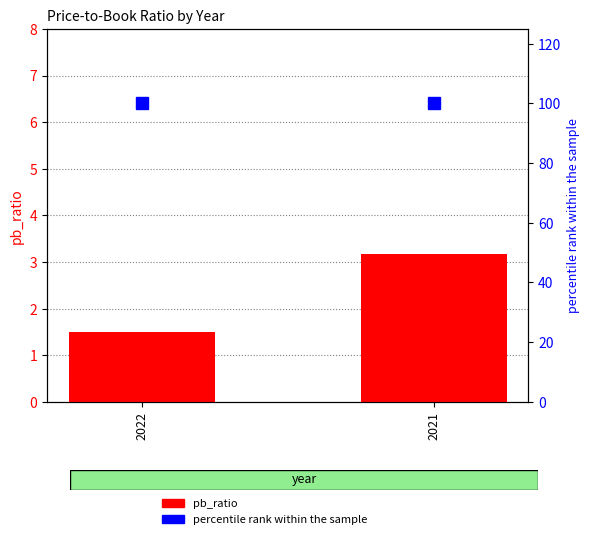

What is the value of the pb_ratio bar at the 1st from the left?

1.5